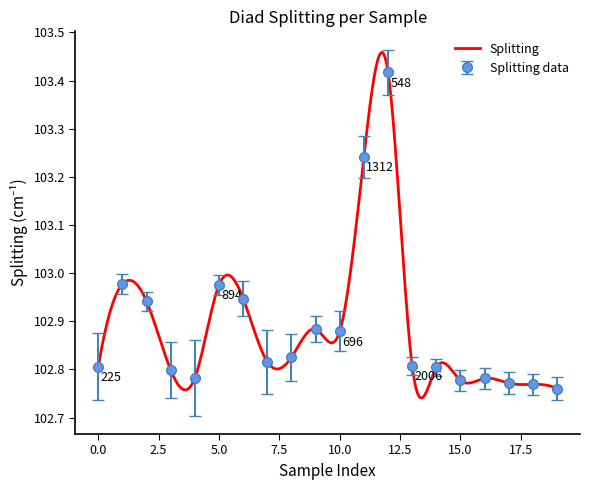

The chart shows a value of 164.6 at FG04_31_MI3. True or false?

False